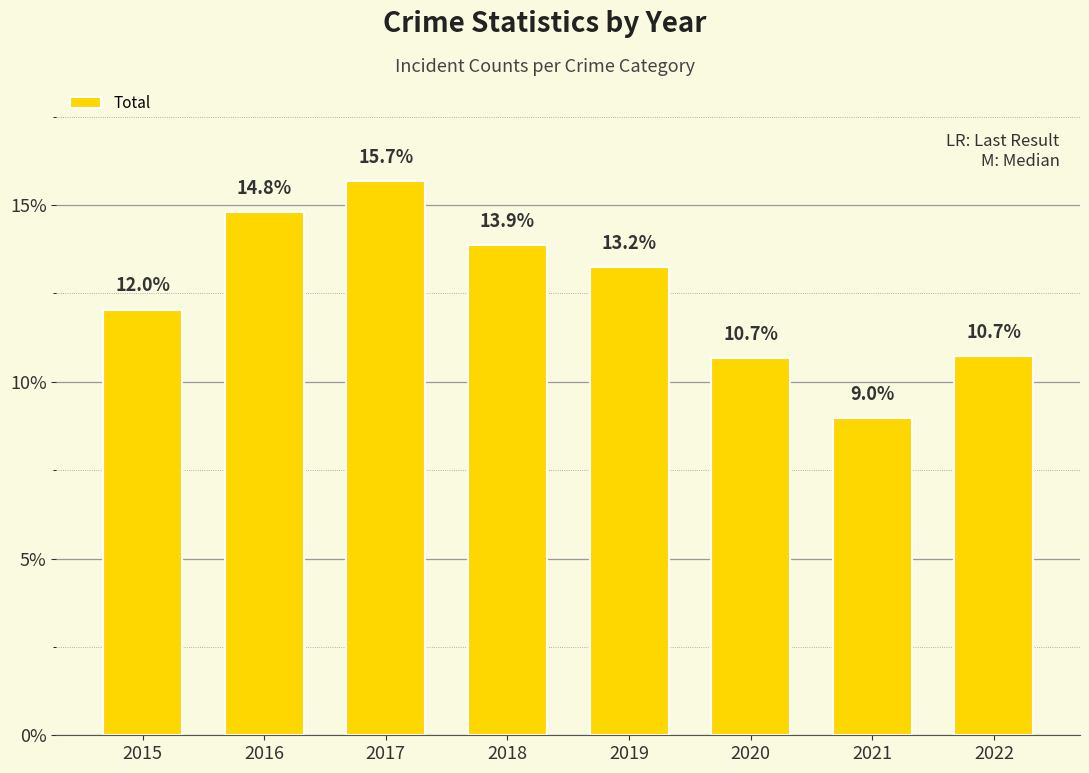

Does the chart contain stacked bars?

No